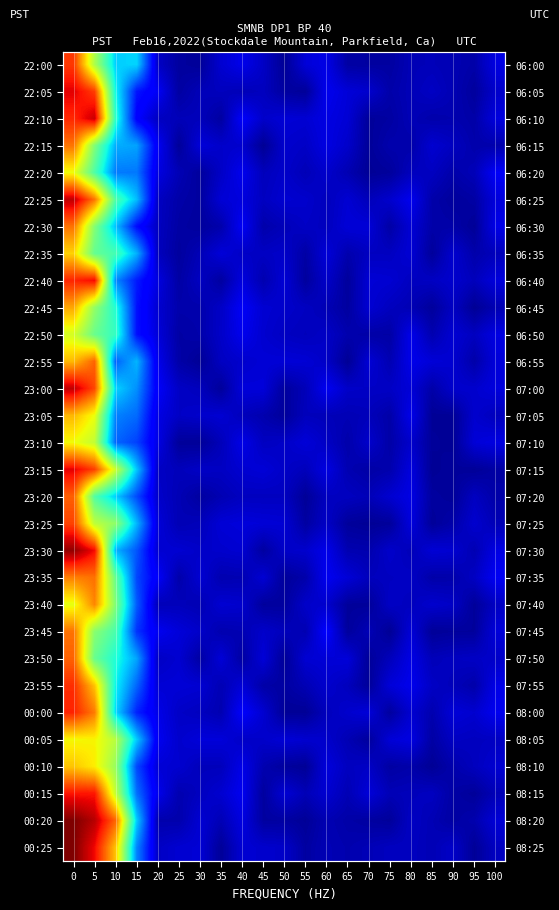

How many distinct data groups are displayed?

30